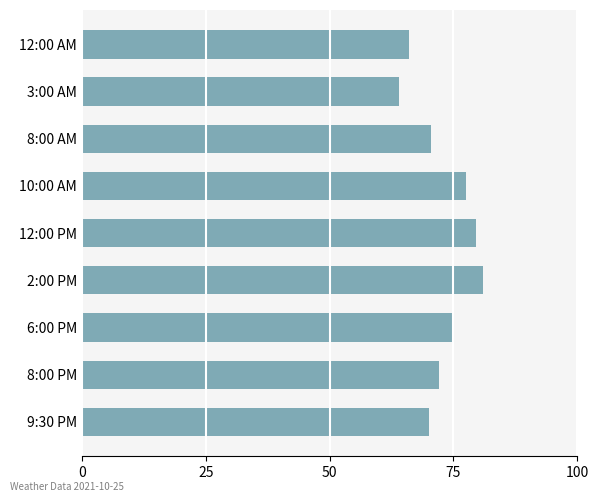

What is the difference between the maximum and minimum values?

17.0